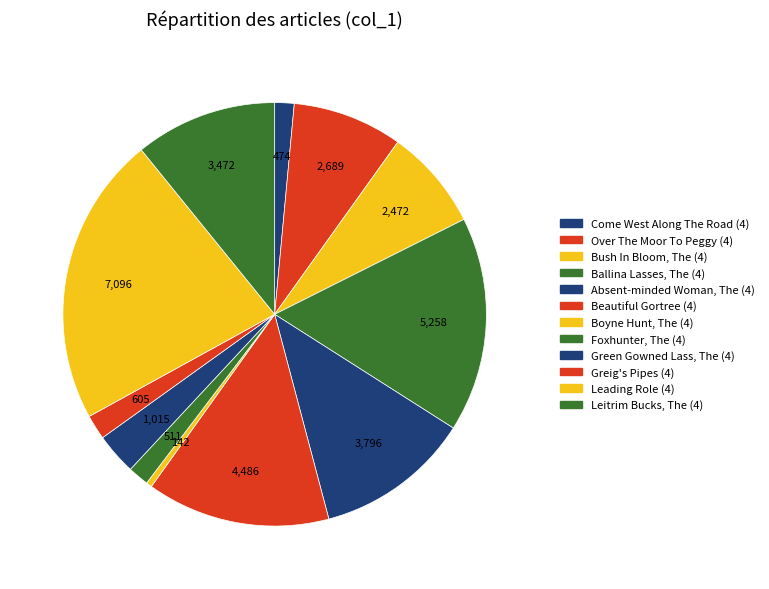

How many segments does this pie chart have?

12